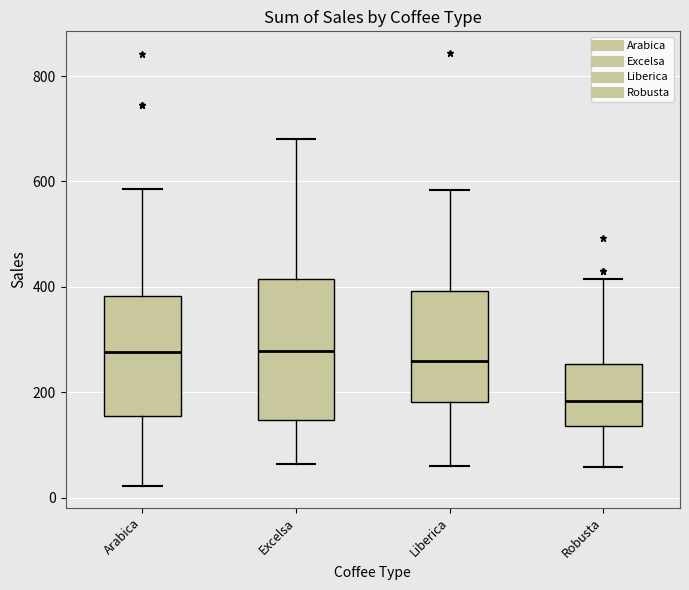

Comparing the boxes themselves (not the whiskers), which one is the tallest?

Excelsa